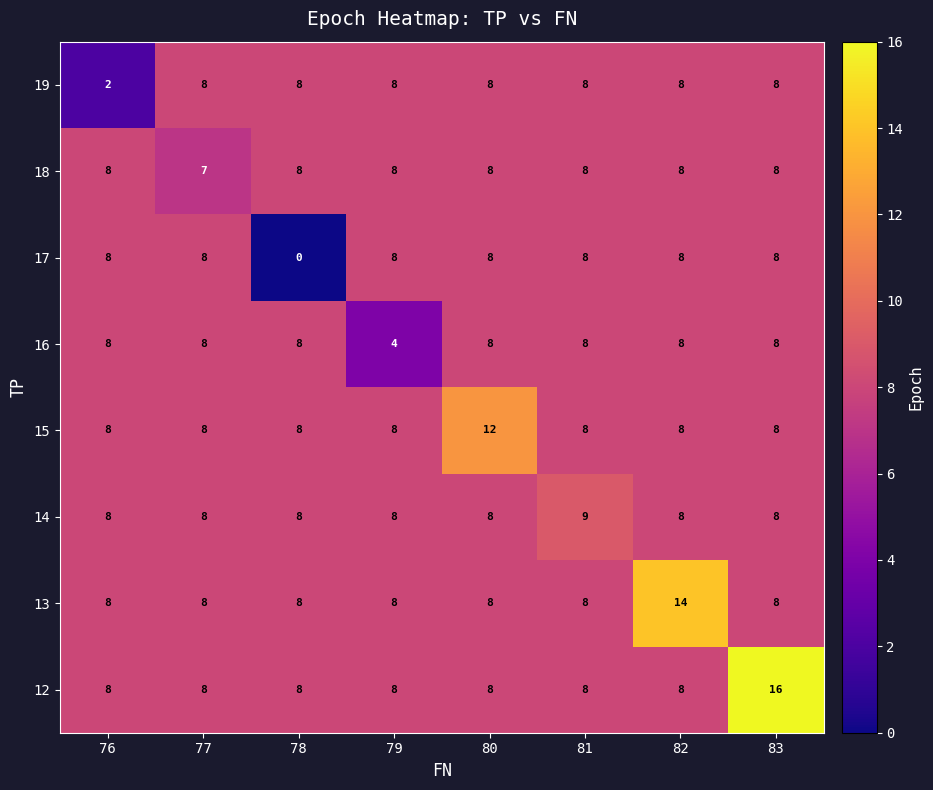

What is the spread (max minus min) of values at 80?

4